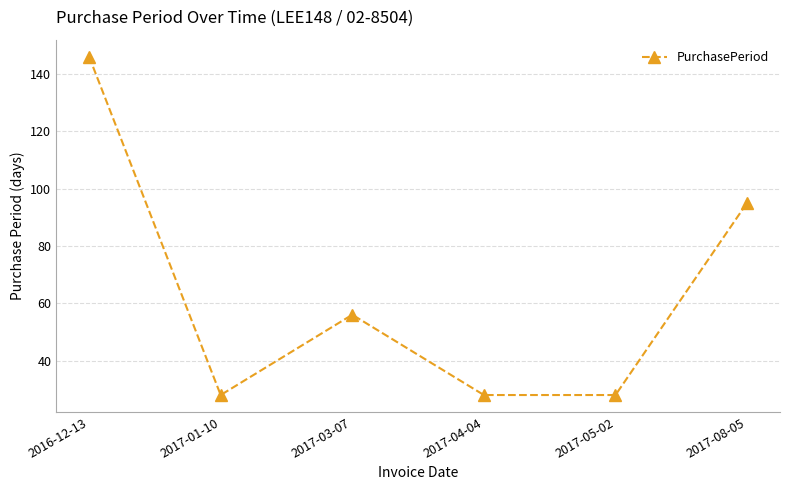

What is the label of the 4th point from the left?

2017-04-04